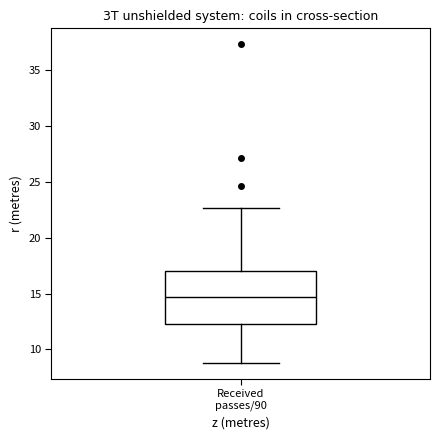

Read this box plot against the y-axis: the position of the median line, the range covered by the box, and the ends of both whiskers. The values are not printed on the chart, so give them approximately, as read against the axis.

median 14.5, box 12.5 to 17.0, whiskers 9.0 to 22.5